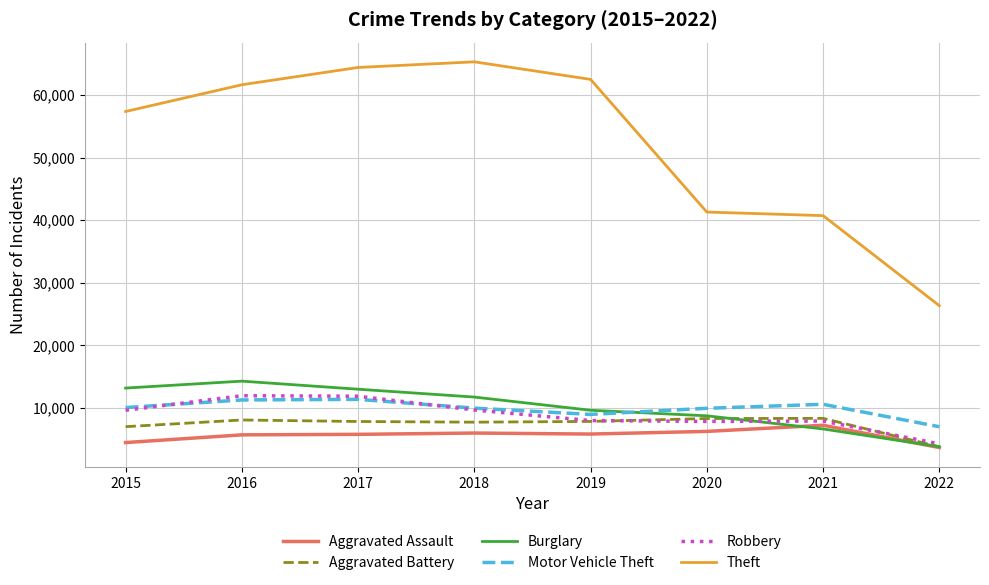

The value of Theft at 2022 is 8324. True or false?

False